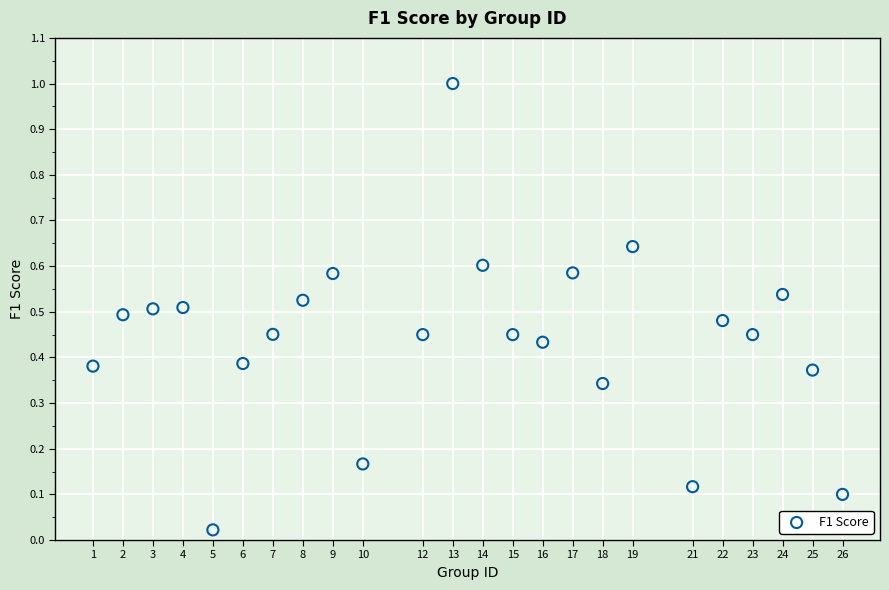

What is the range of X values (max minus min)?

25.0